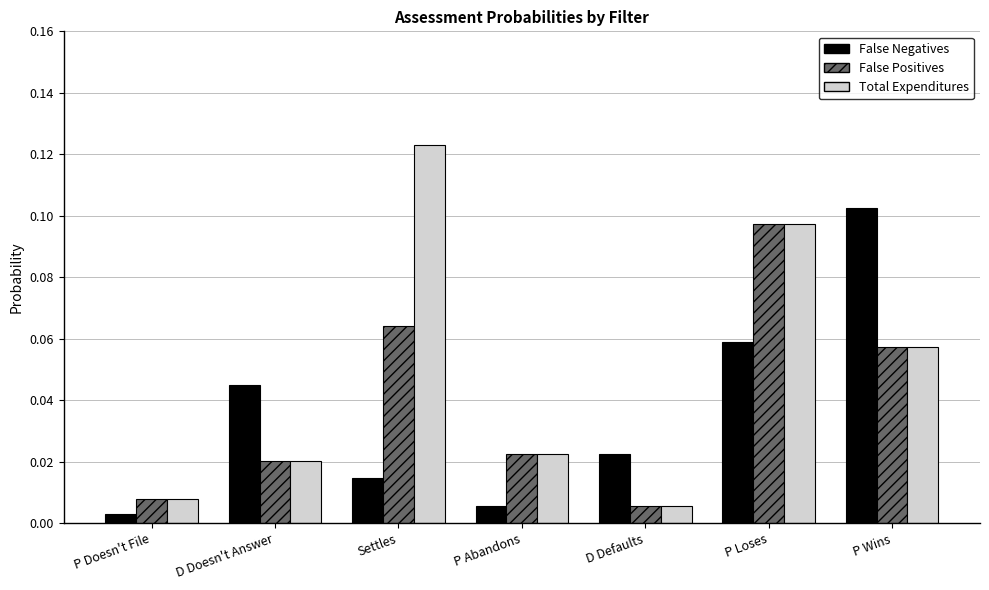

Count the number of categories in the chart.

7